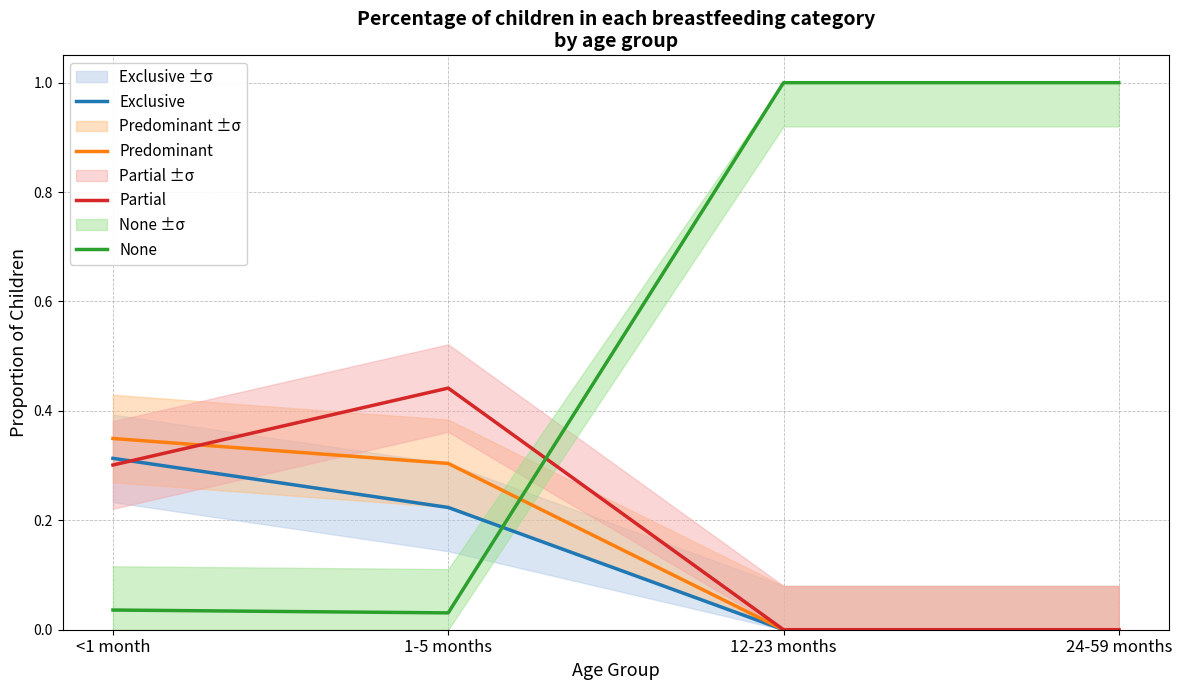

What is the maximum value for None?

1.0